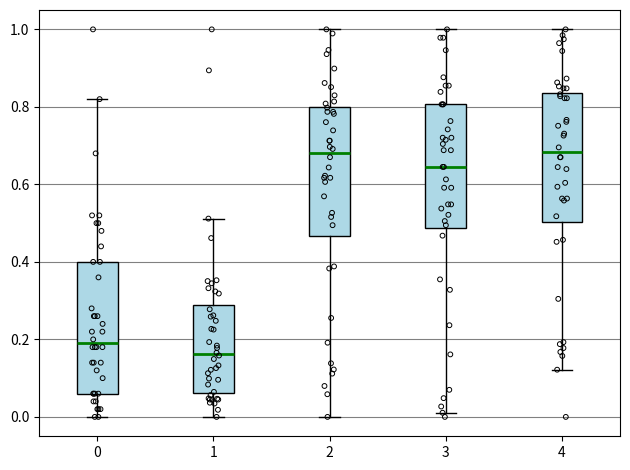

Reading left to right, transcribe this box plot: for each box, give where its median line is, the range the box spans, and where its two whiskers end, as read against the y-axis. The values are not printed on the chart, so give them approximately, as read against the axis.

0: median 0.20, box 0.06 to 0.40, whiskers 0.00 to 0.82
1: median 0.16, box 0.06 to 0.28, whiskers 0.00 to 0.52
2: median 0.68, box 0.46 to 0.80, whiskers 0.00 to 1.00
3: median 0.64, box 0.48 to 0.80, whiskers 0.02 to 1.00
4: median 0.68, box 0.50 to 0.84, whiskers 0.12 to 1.00